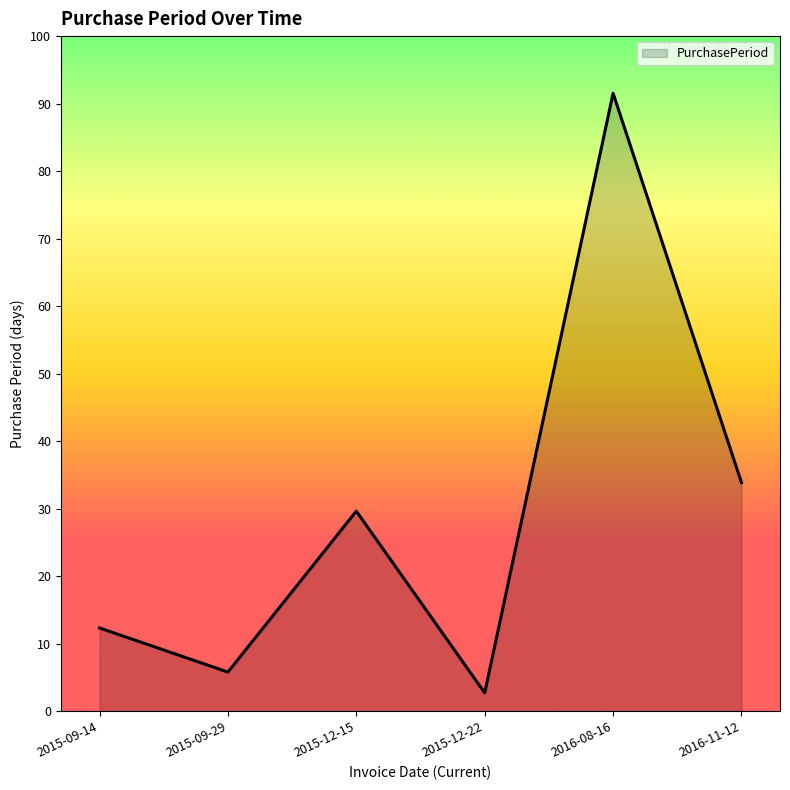

At which category does the data reach its first local peak?

2015-12-15